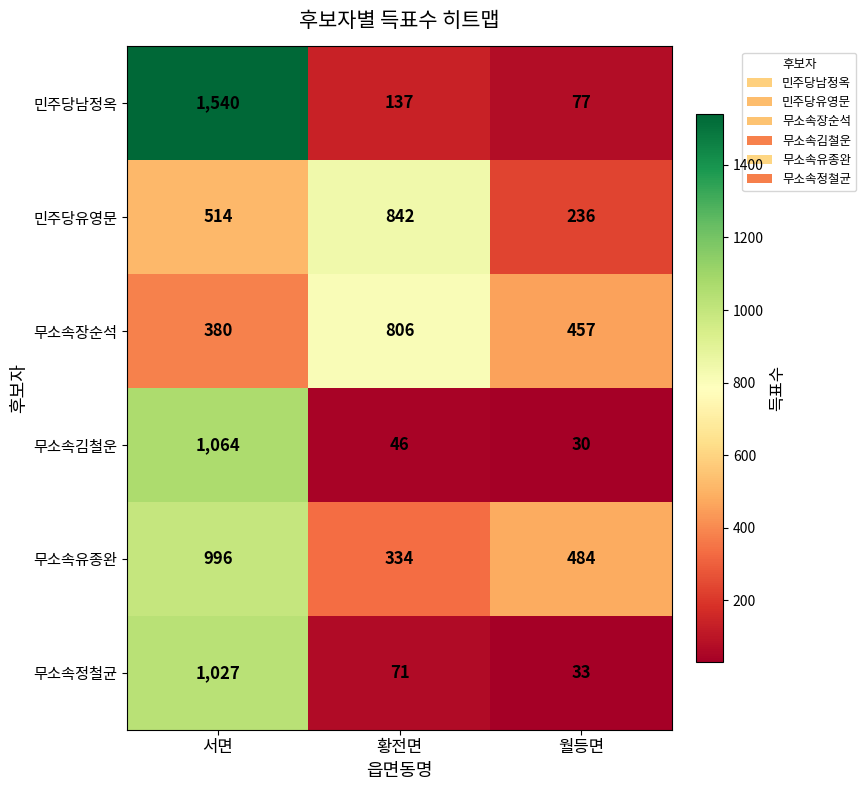

At which label does 무소속정철균 first exceed 71?

서면